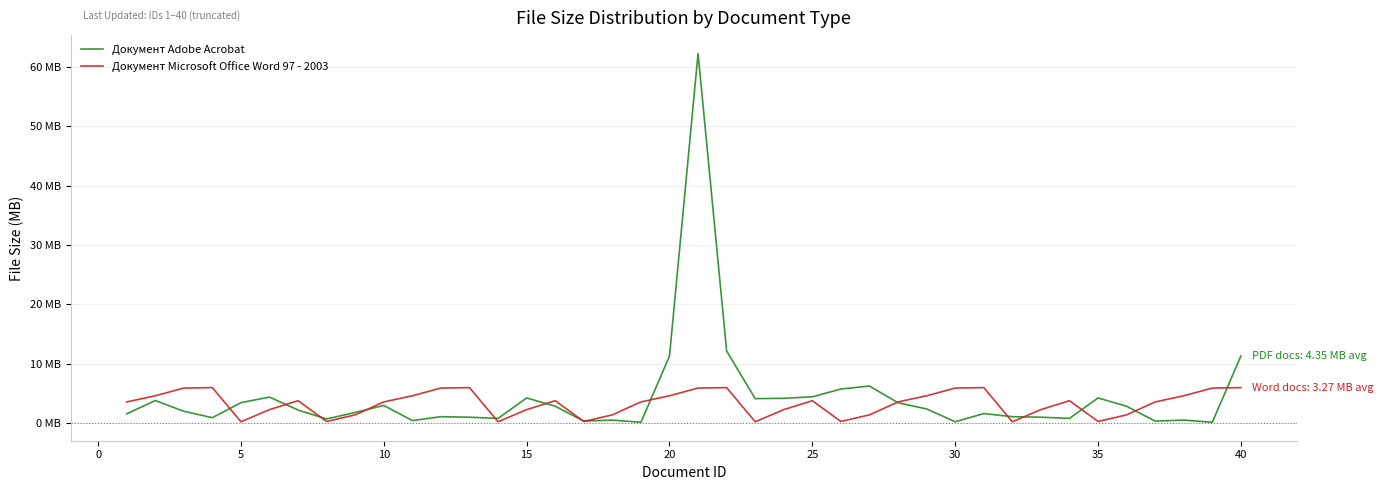

After their last crossing, which series has the higher values: Документ Microsoft Office Word 97 - 2003 or Документ Adobe Acrobat?

Документ Adobe Acrobat